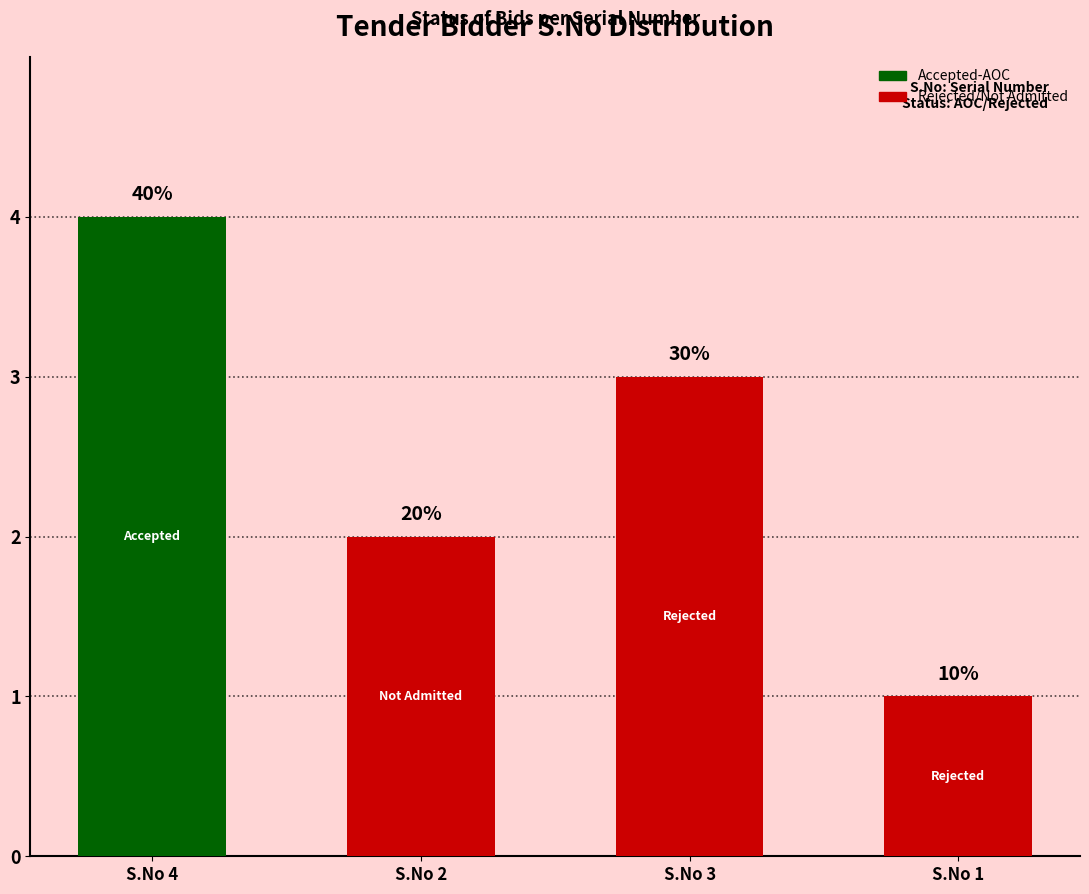

Does the chart contain any negative values?

No